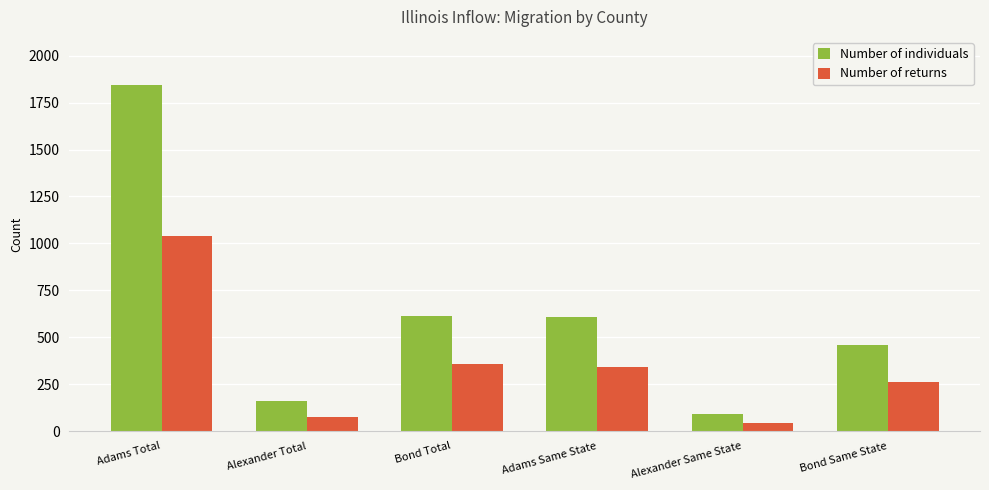

Are the bars grouped side by side (vs. stacked)?

Yes